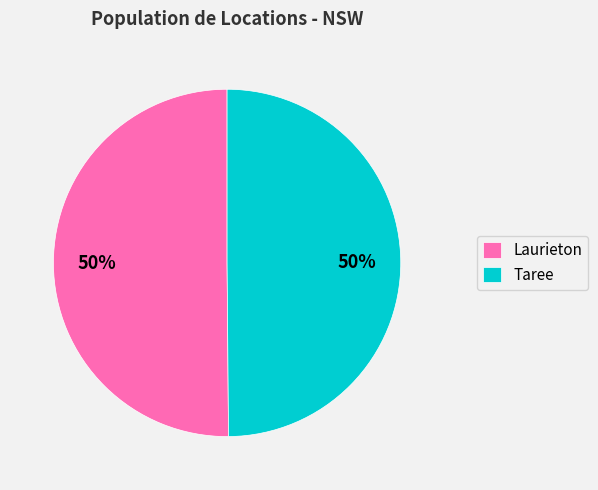

To the nearest percent, what is the combined percentage of Laurieton and Taree?

100%